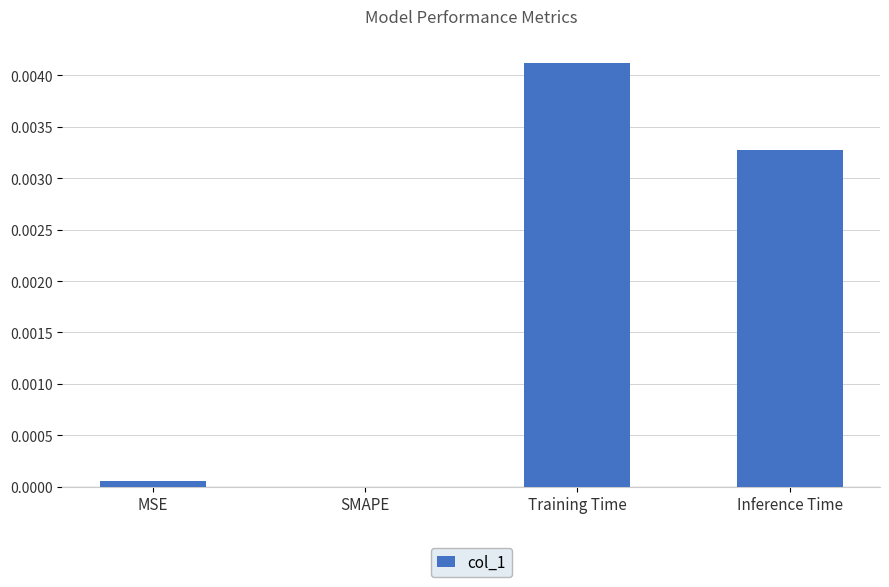

The value at Training Time is 0.0. True or false?

True